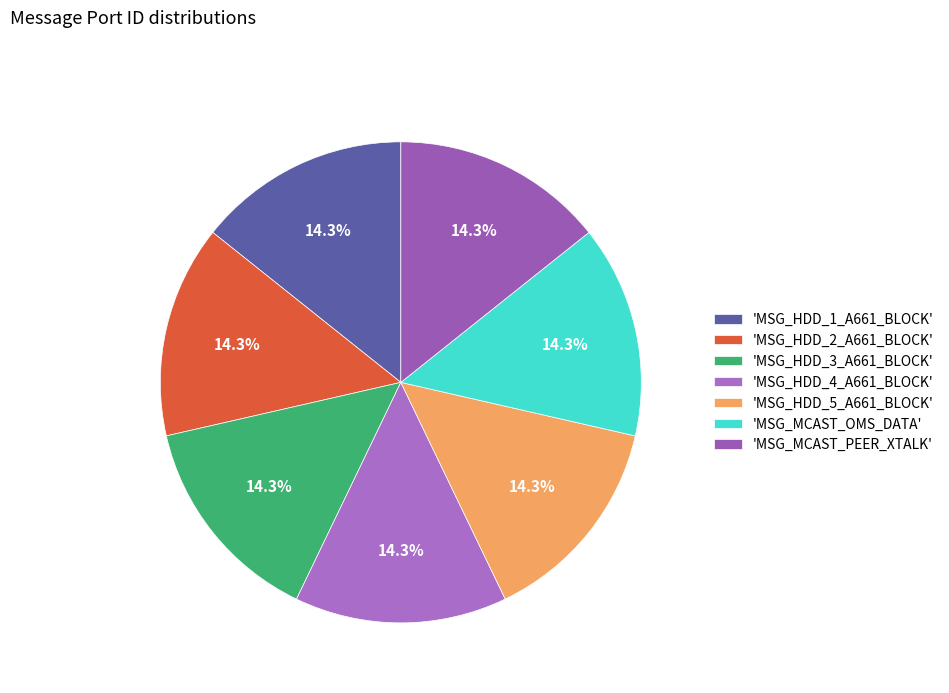

How many segments does this pie chart have?

7